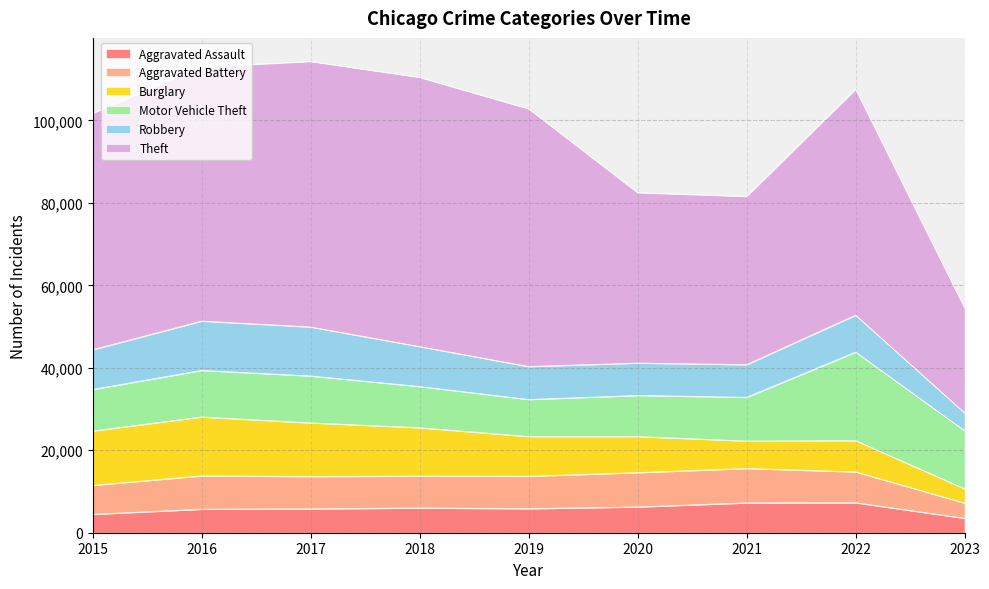

What is the minimum value for Aggravated Battery?

3684